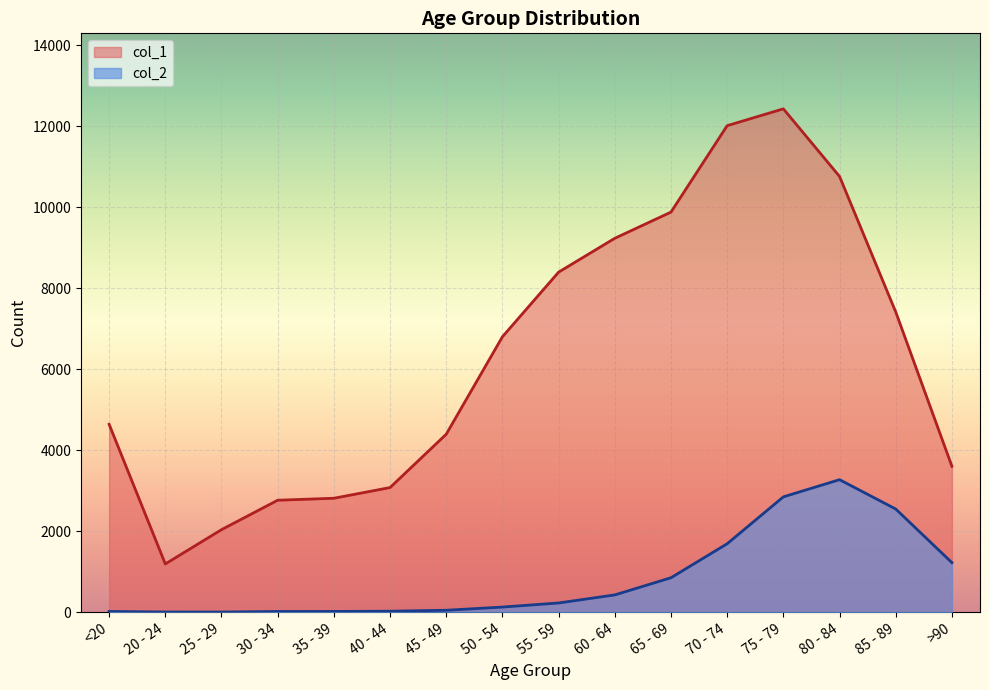

Reading right to left, transcribe all the data shown in this chart.

col_1: 3604	7417	10764	12434	12018	9883	9236	8400	6803	4396	3078	2814	2765	2038	1191	4641
col_2: 1224	2548	3273	2848	1690	850	426	227	126	47	24	18	17	3	4	18